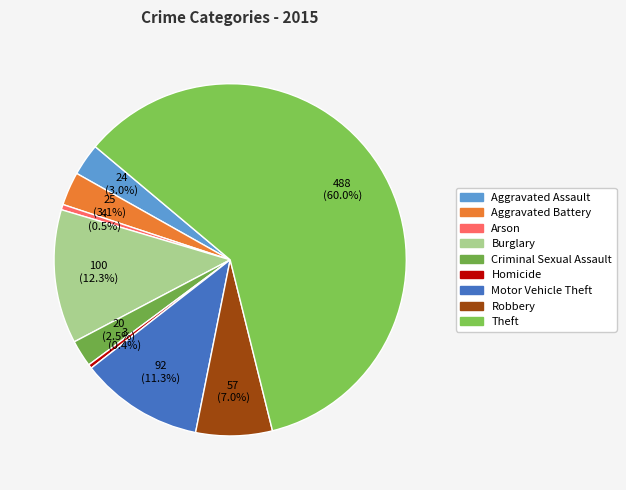

To the nearest percent, what is the difference between the Theft and Aggravated Battery slice percentages?

57%